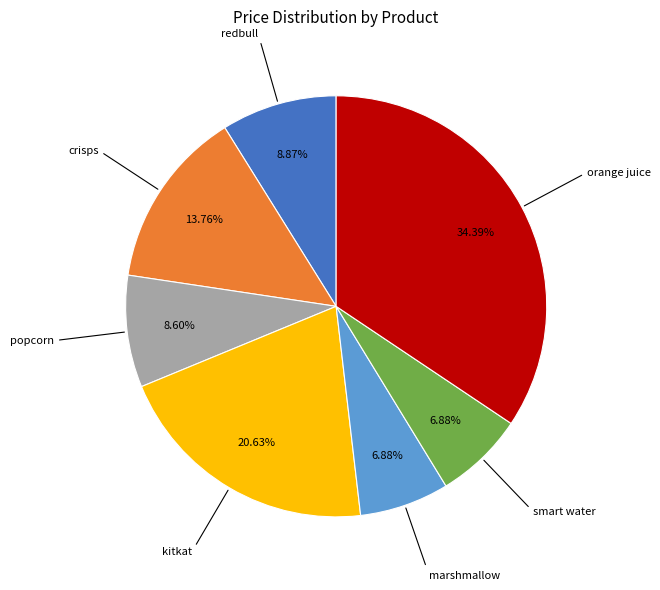

Is there a majority slice in this chart?

No